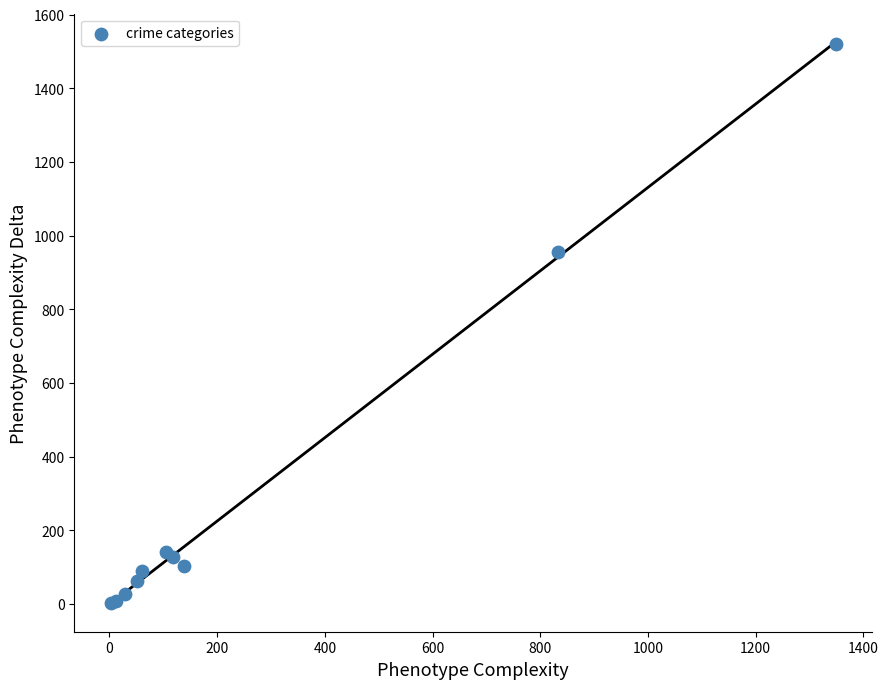

What Y value in the scatter plot is closest to 761?

956